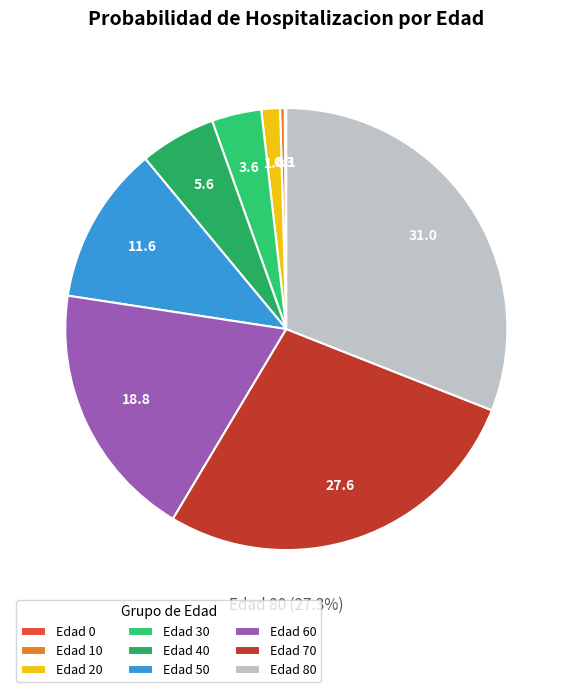

To the nearest percent, what is the difference between the 70 and 10 slice percentages?

27%